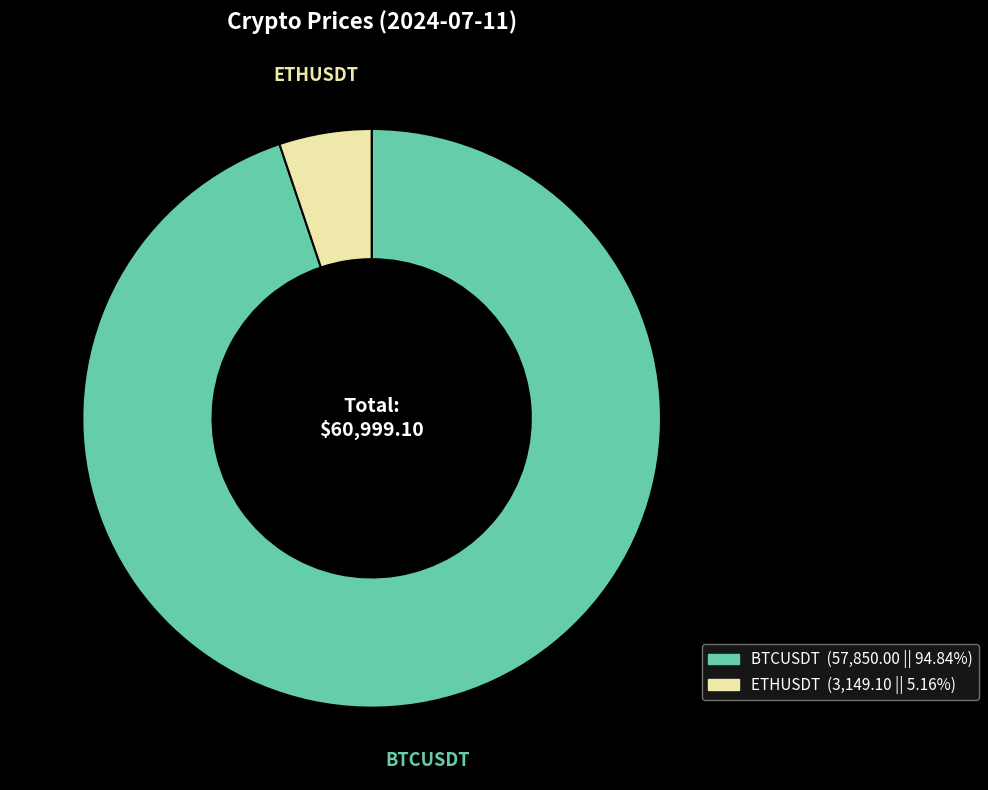

Rank the categories by value from lowest to highest.

ETHUSDT, BTCUSDT